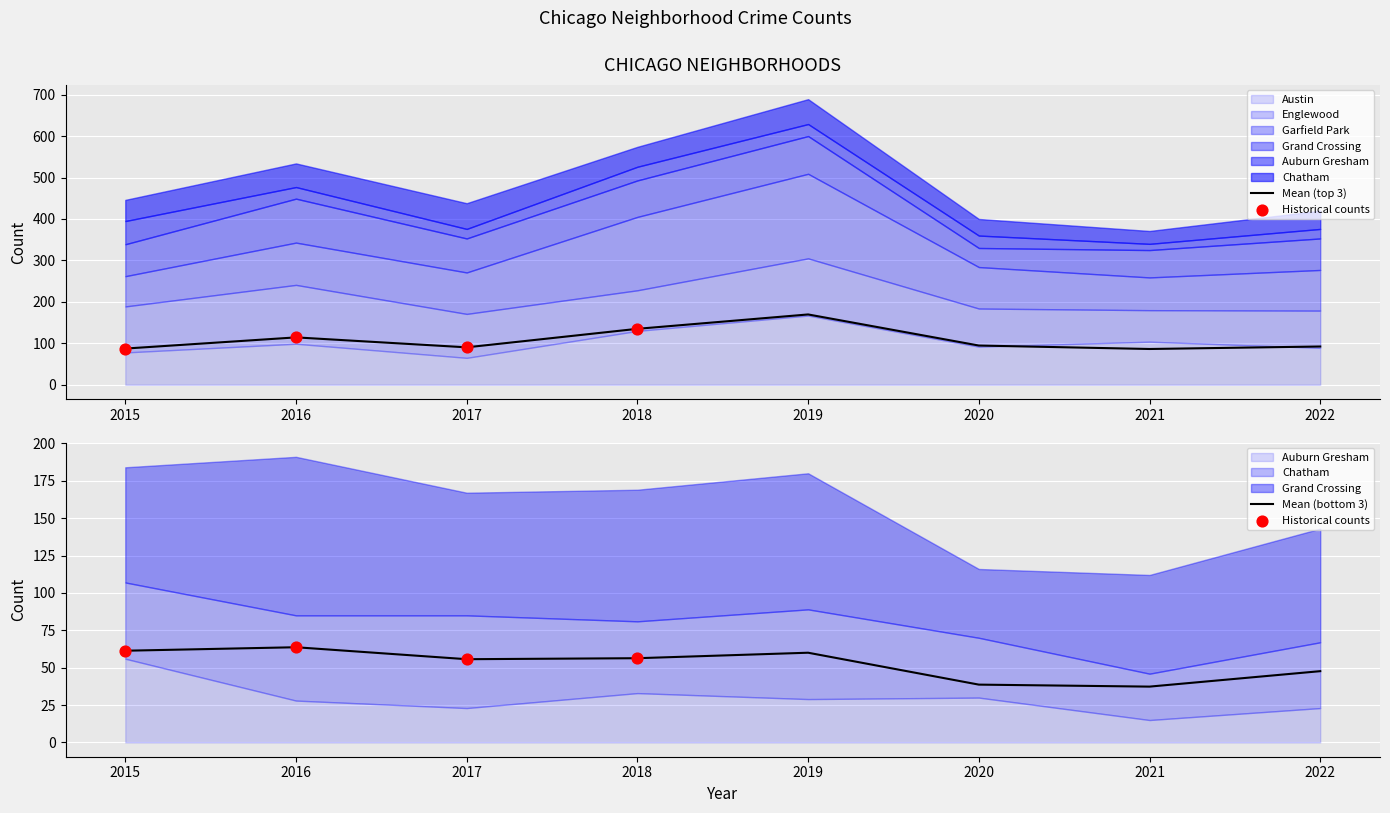

At which category is the sum across all series the highest?

2019